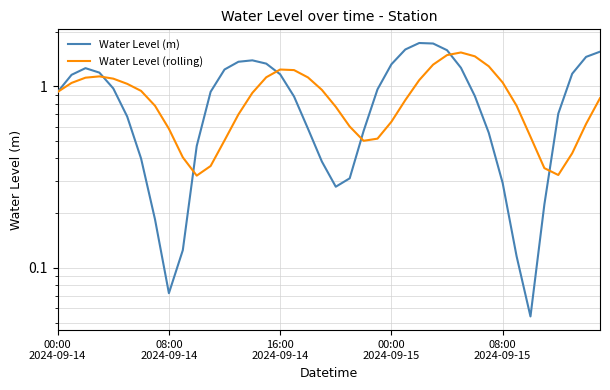

After their last crossing, which series has the higher values: Water Level (m) or Water Level (rolling)?

Water Level (m)